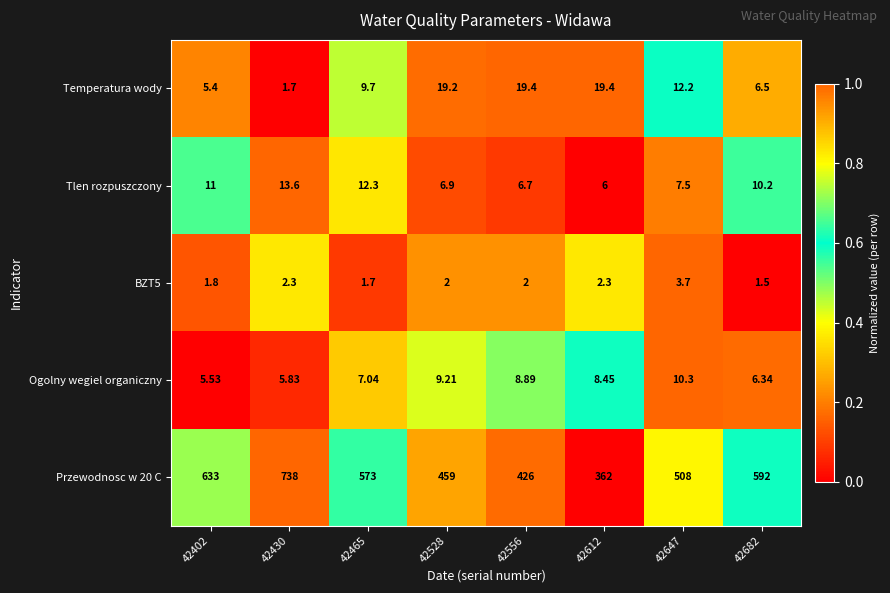

Which category has the highest value across all series?

42430